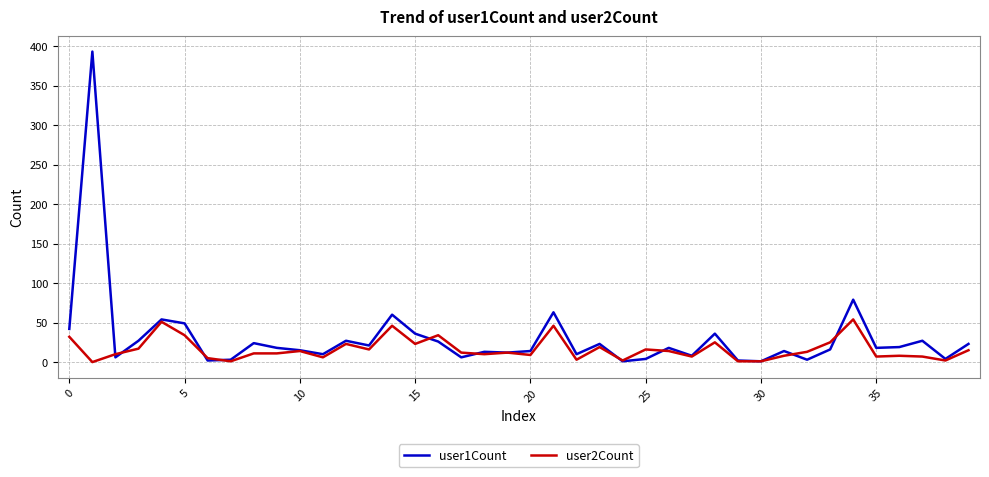

Which series has the largest range (max minus min)?

user1Count